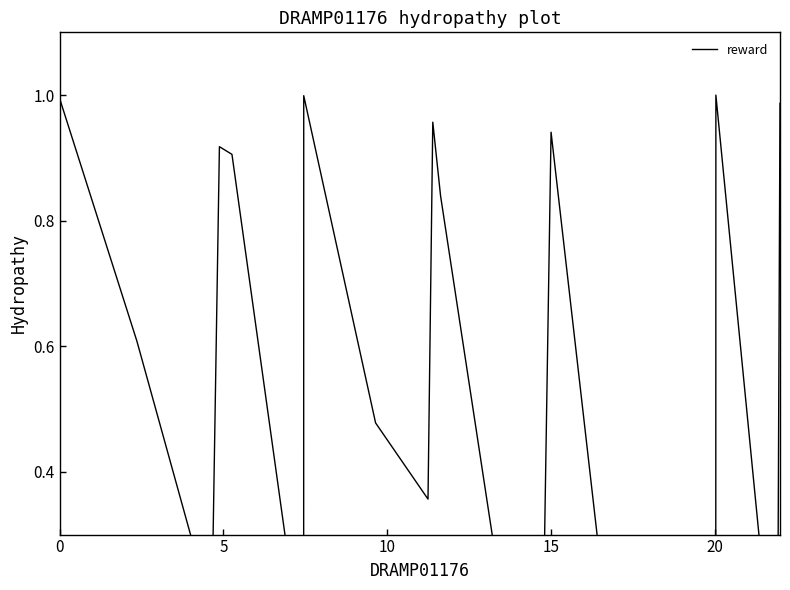

How many lines are shown in the chart?

1